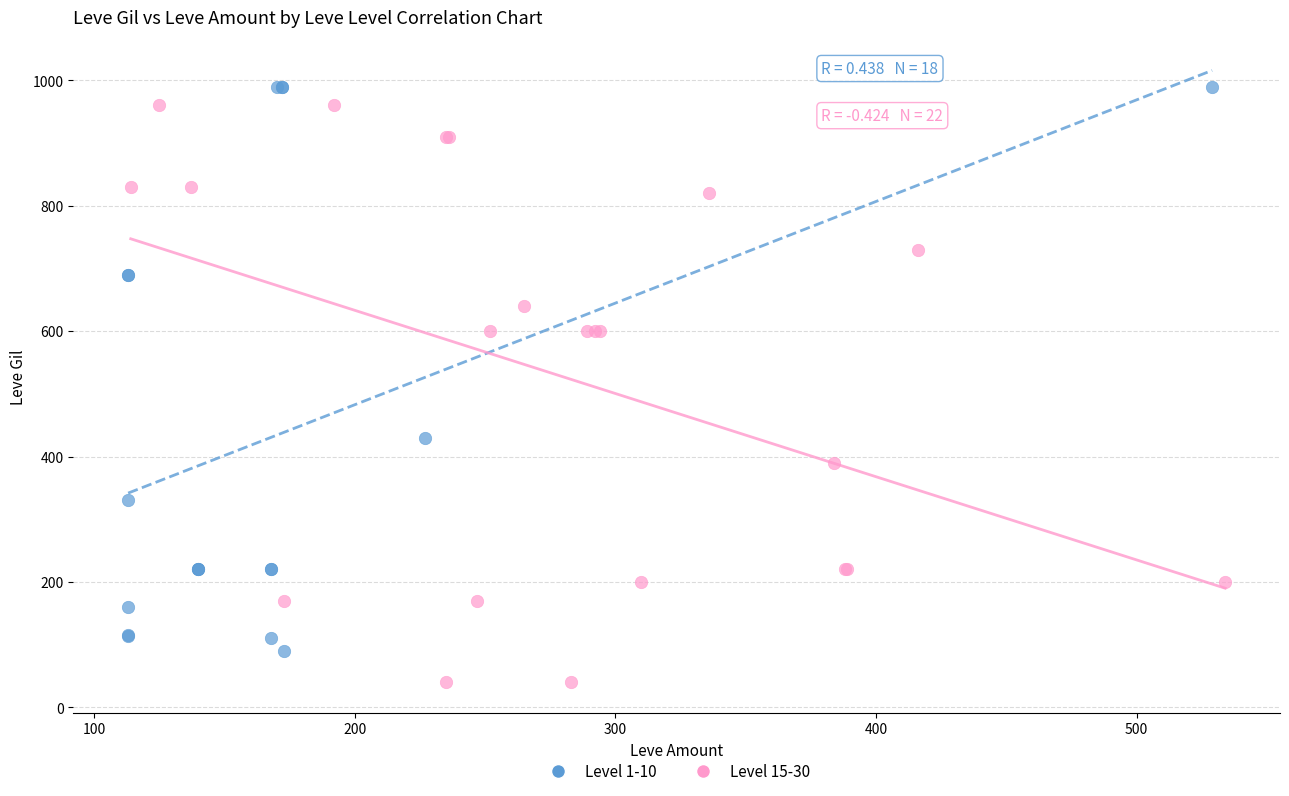

Which series contains the lowest Y value?

Level 15-30